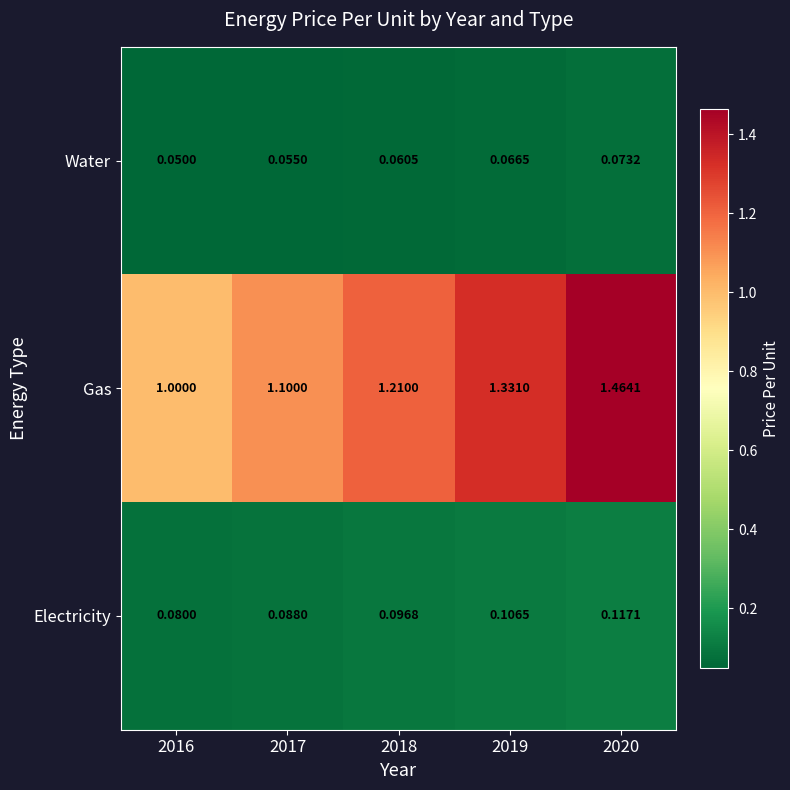

Between 2016 and 2020, which series saw the biggest shift?

Gas